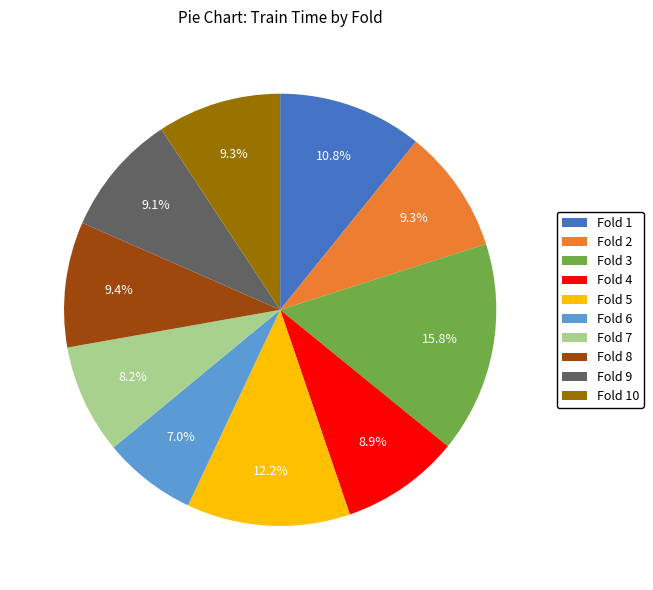

Between Fold 5 and Fold 7, which is larger?

Fold 5